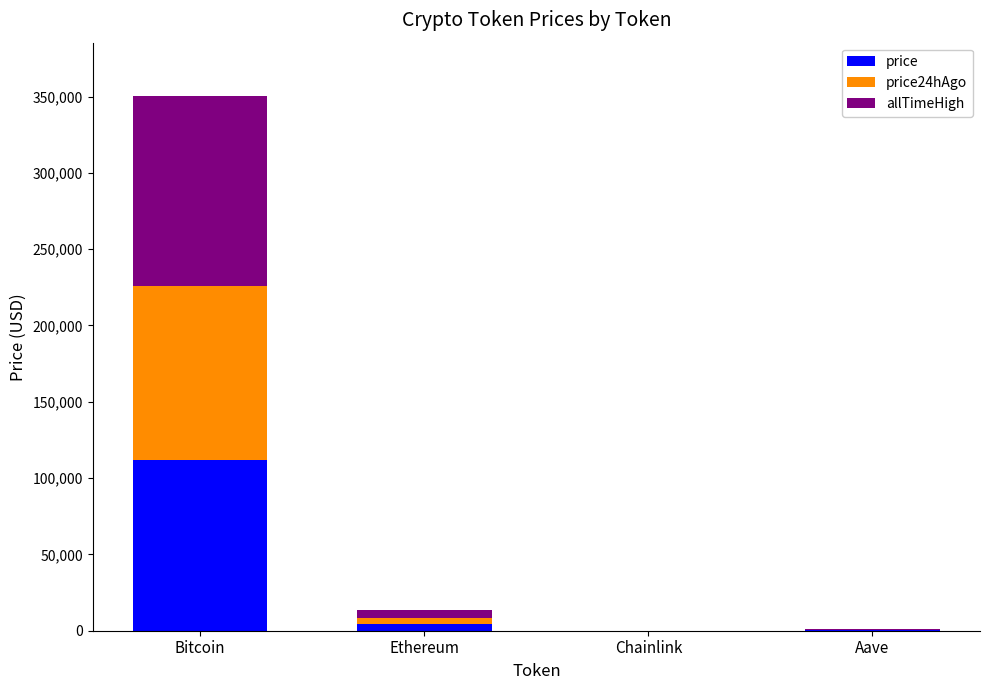

How many distinct data groups are displayed?

3